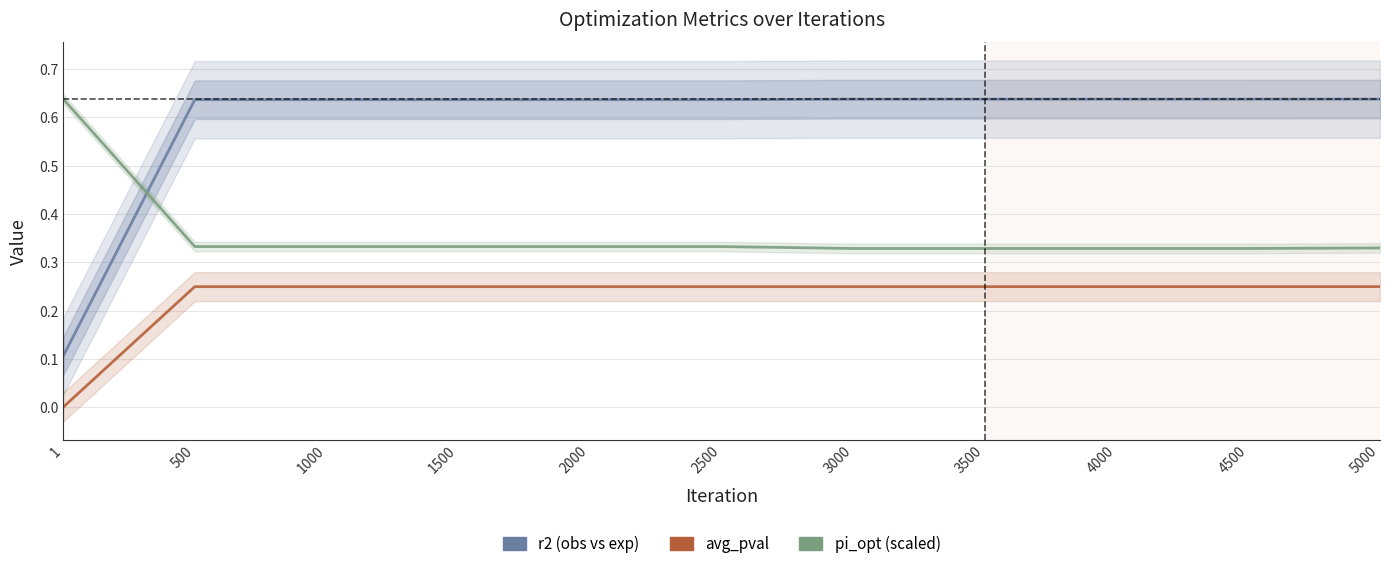

What is the spread (max minus min) of values at 1?

0.6